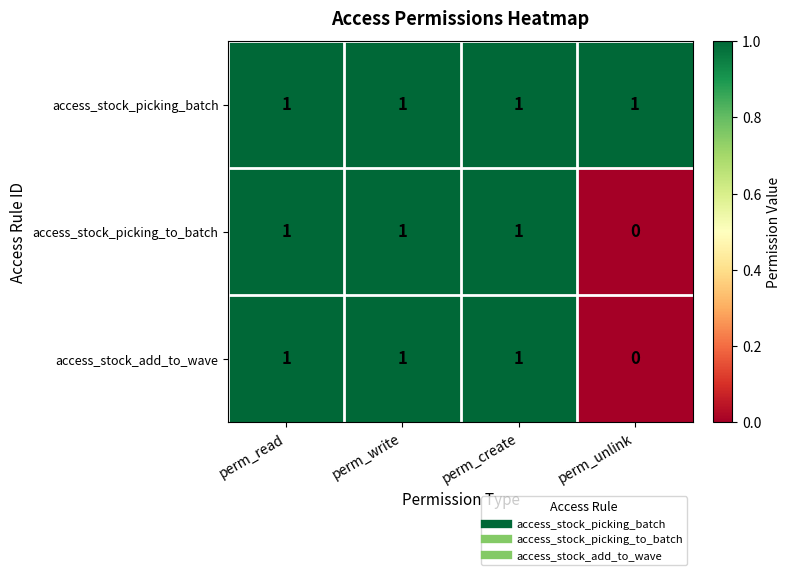

What is the sum of all access_stock_picking_to_batch values?

3